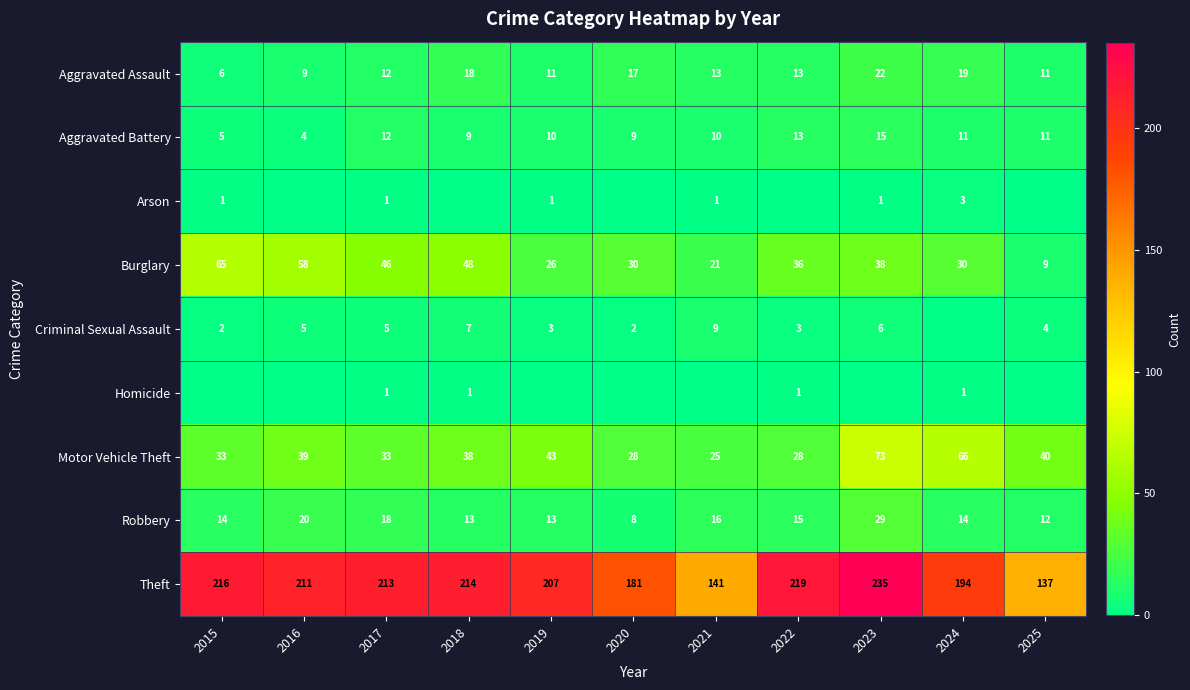

Where is Robbery nearest to the value 18?

2017